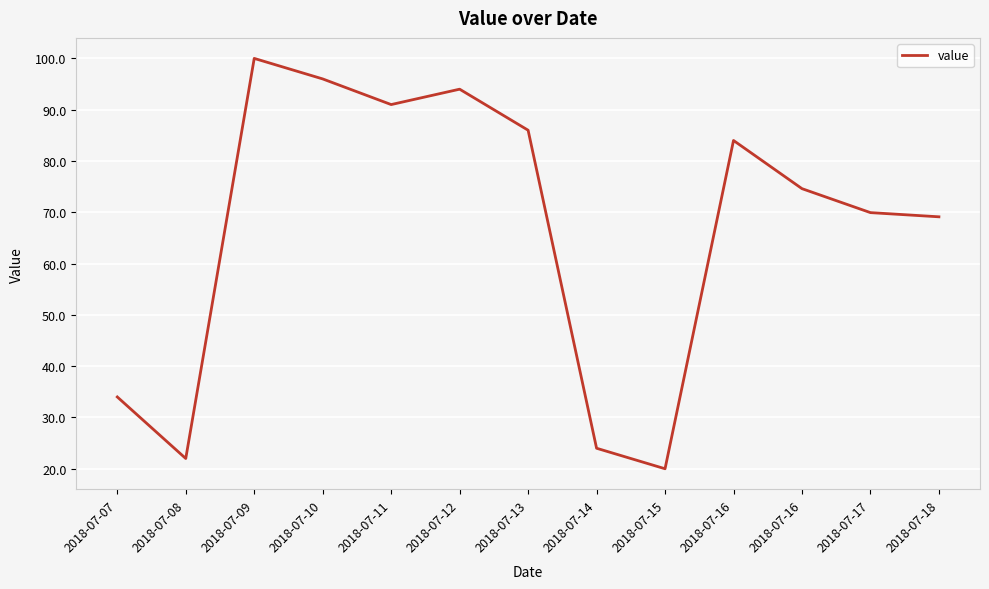

Approximately how many times larger is the value at 2018-07-08 compared to 2018-07-11?

0.2